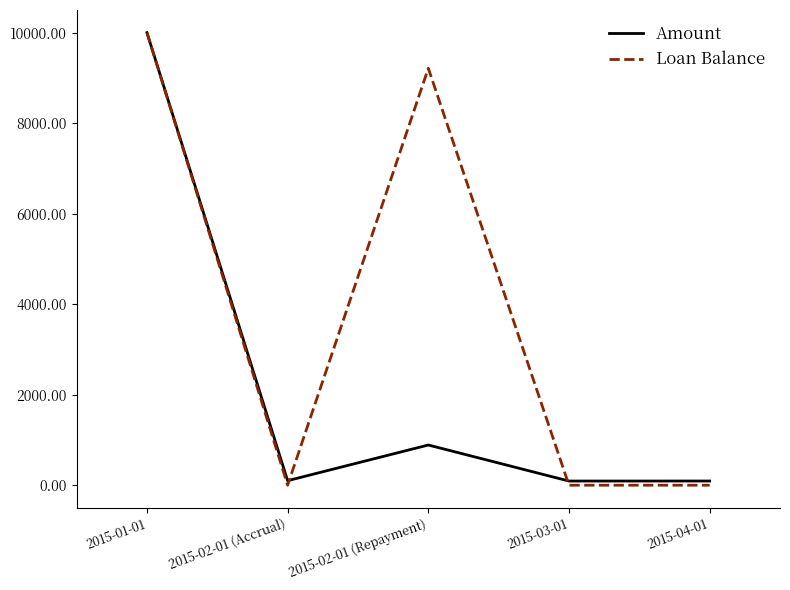

Which series has the largest total across all categories?

Loan Balance